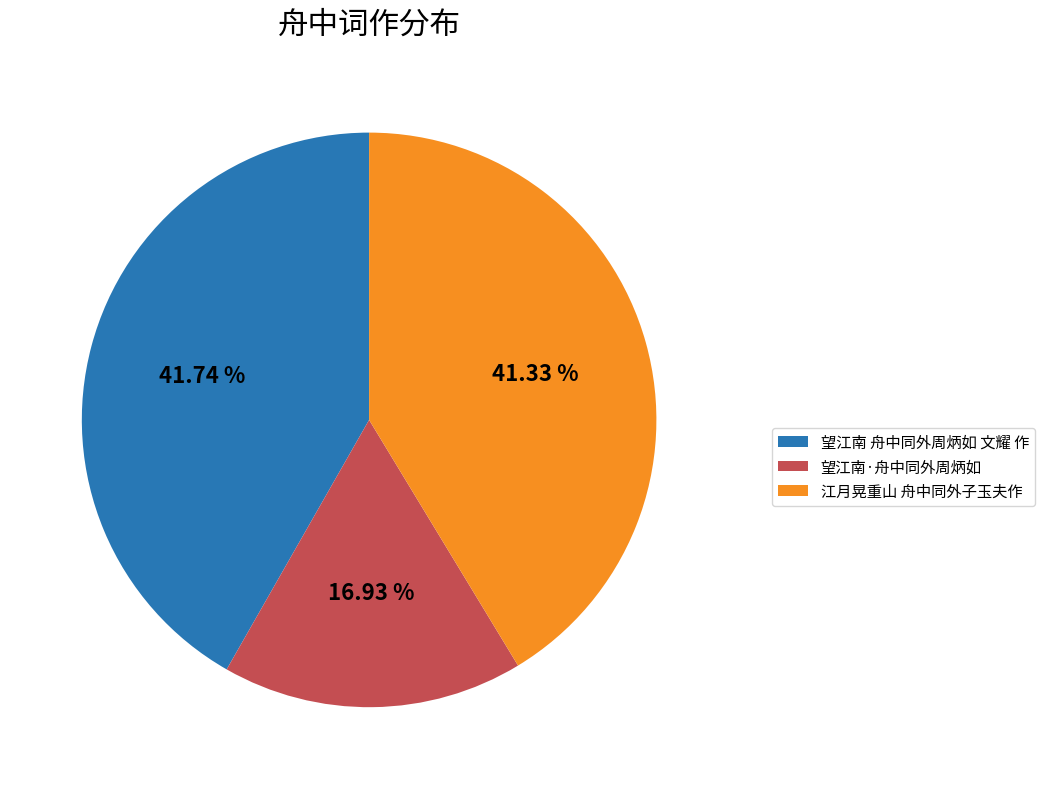

What is the total percentage of 望江南 舟中同外周炳如 文耀 作 and 江月晃重山 舟中同外子玉夫作?

83.1%